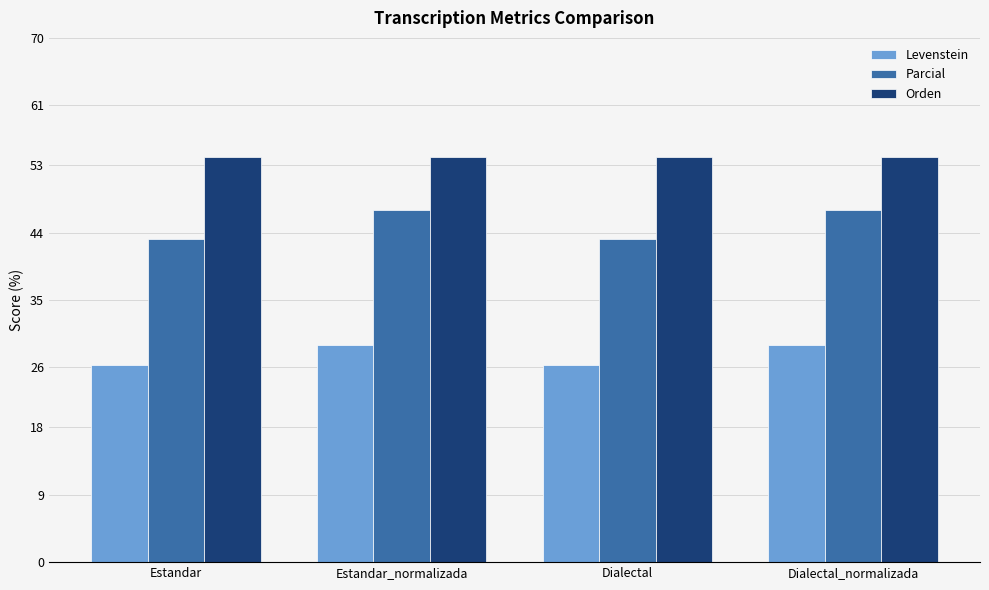

Does the chart contain any negative values?

No